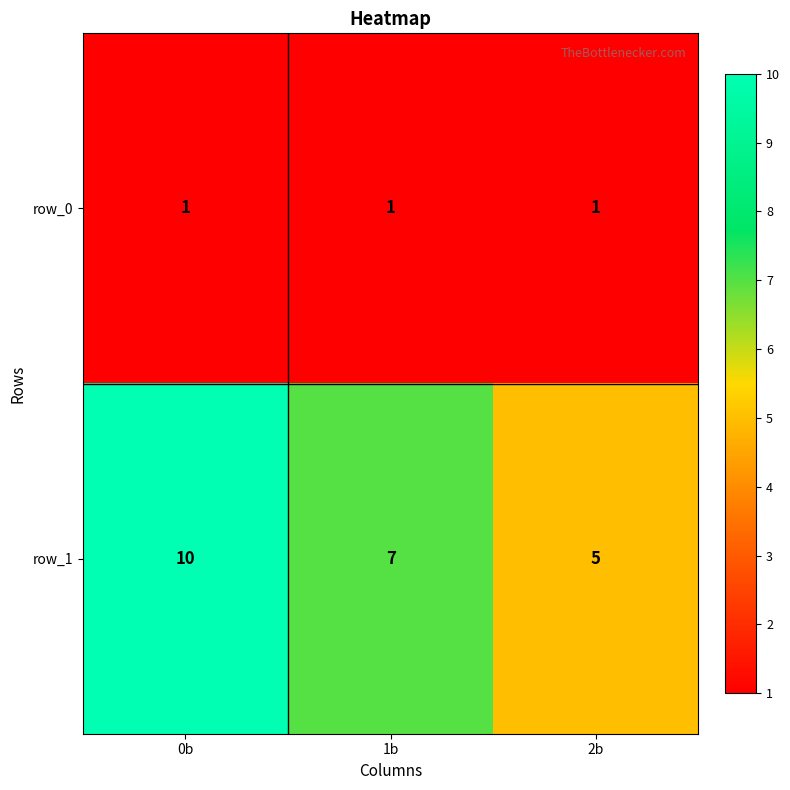

How many series are shown in this chart?

2